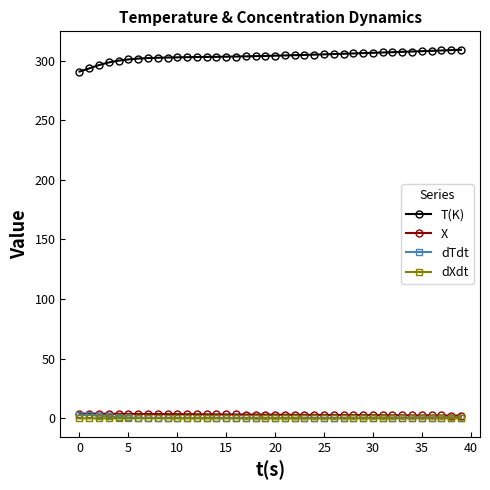

True or false: dXdt and T(K) intersect in this chart.

False